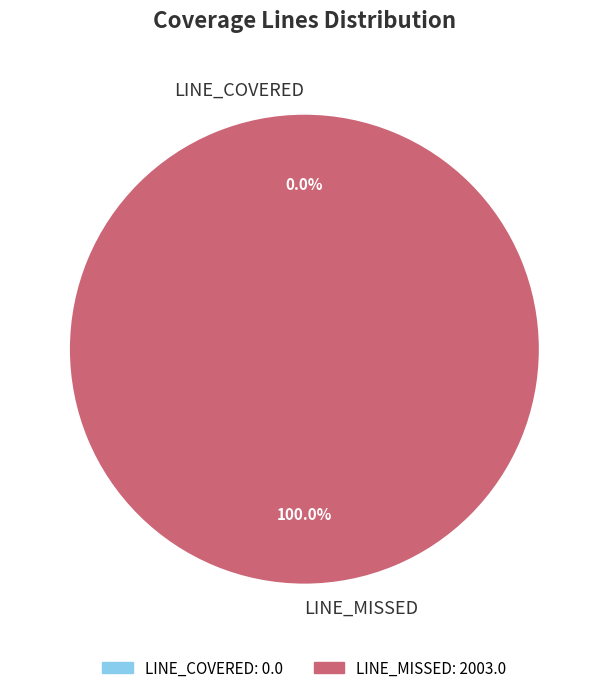

True or false: LINE_COVERED accounts for 1% of the total.

False